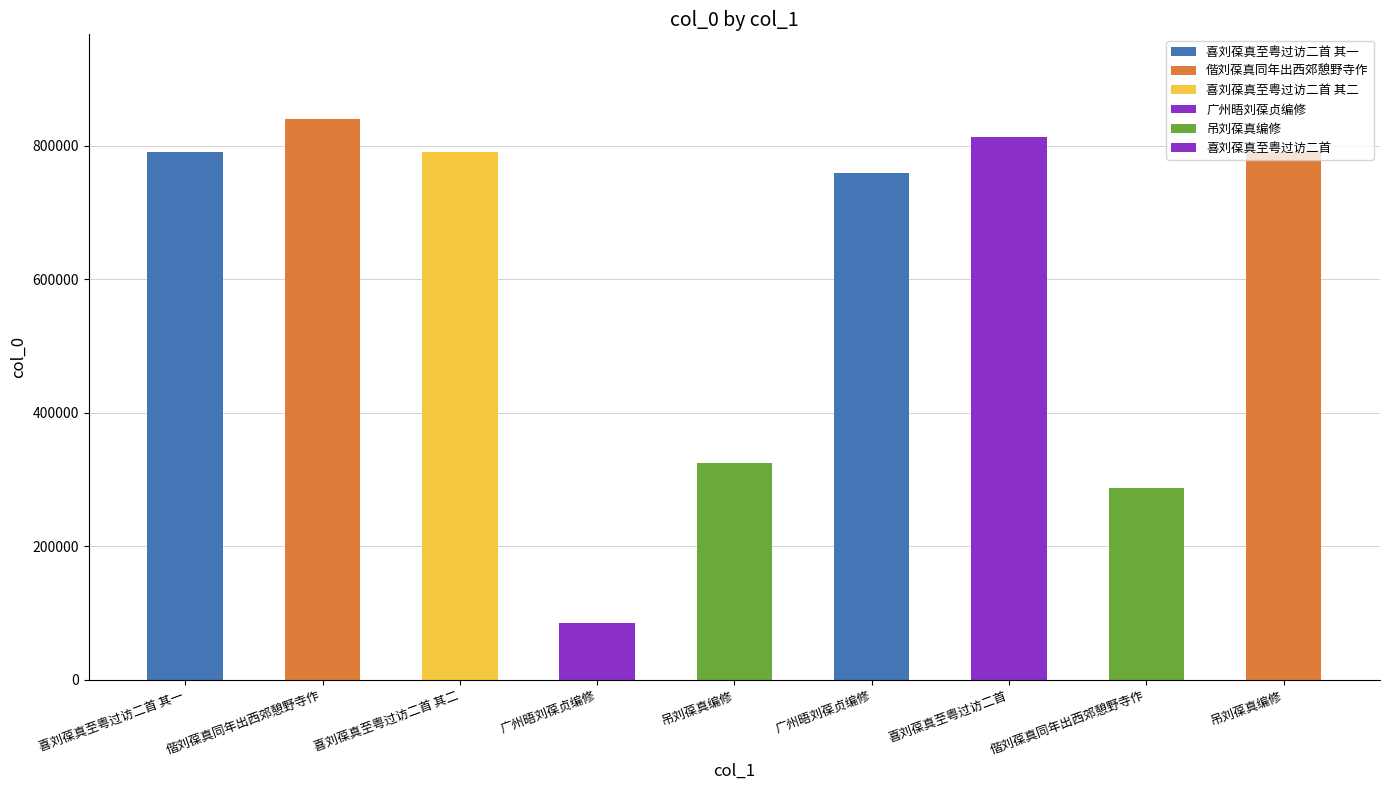

What is the sum of all values?

5482064